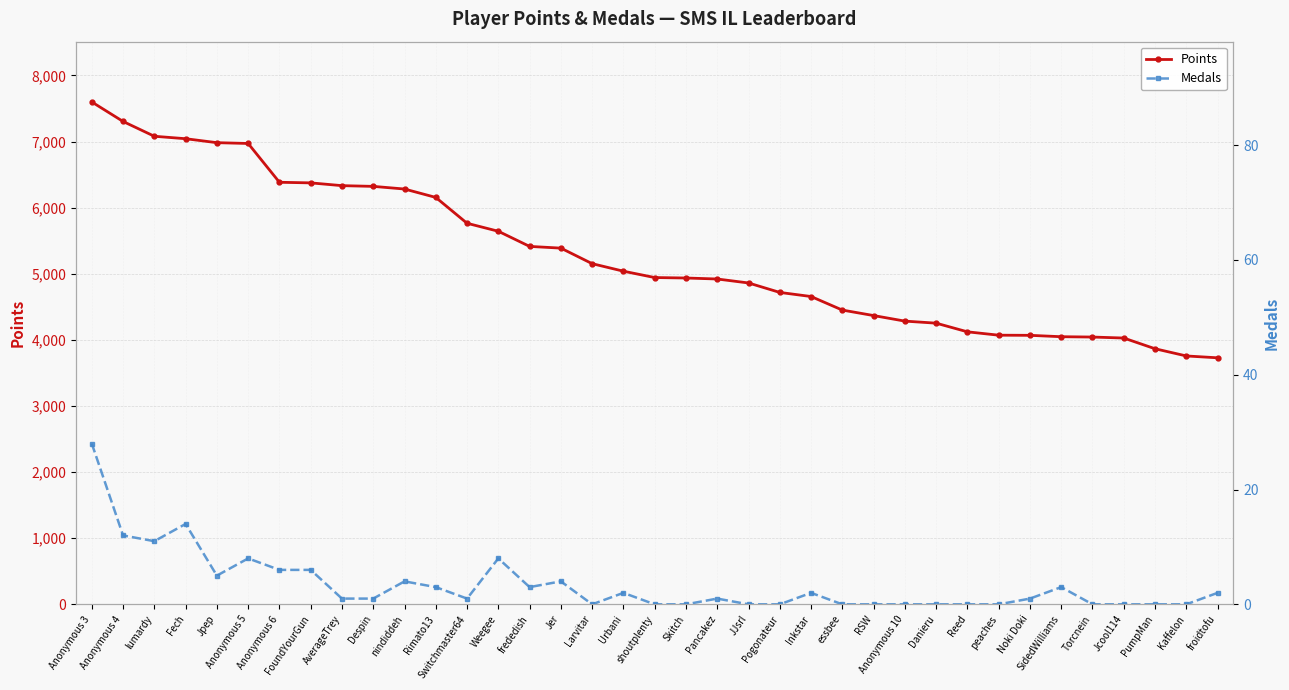

What is the label of the 17th point from the left?

Larvitar